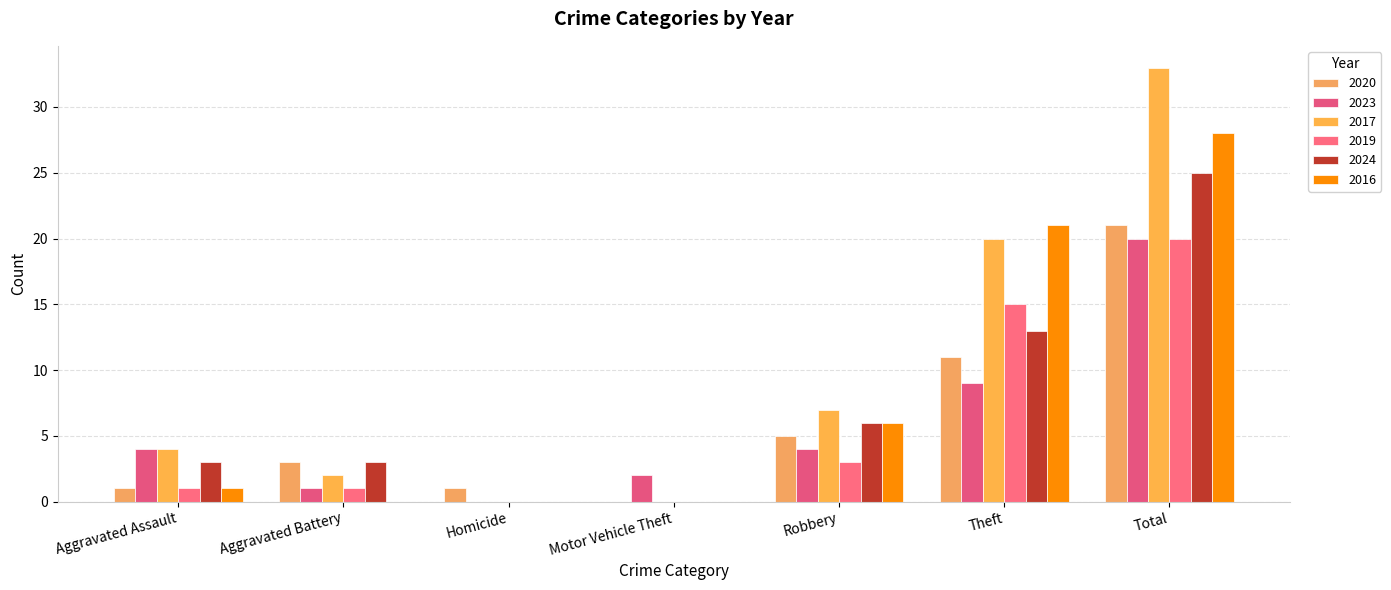

Reading left to right, list all the values displayed in this chart.

2020: Aggravated Assault=1	Aggravated Battery=3	Homicide=1	Motor Vehicle Theft=0	Robbery=5	Theft=11	Total=21
2023: Aggravated Assault=4	Aggravated Battery=1	Homicide=0	Motor Vehicle Theft=2	Robbery=4	Theft=9	Total=20
2017: Aggravated Assault=4	Aggravated Battery=2	Homicide=0	Motor Vehicle Theft=0	Robbery=7	Theft=20	Total=33
2019: Aggravated Assault=1	Aggravated Battery=1	Homicide=0	Motor Vehicle Theft=0	Robbery=3	Theft=15	Total=20
2024: Aggravated Assault=3	Aggravated Battery=3	Homicide=0	Motor Vehicle Theft=0	Robbery=6	Theft=13	Total=25
2016: Aggravated Assault=1	Aggravated Battery=0	Homicide=0	Motor Vehicle Theft=0	Robbery=6	Theft=21	Total=28